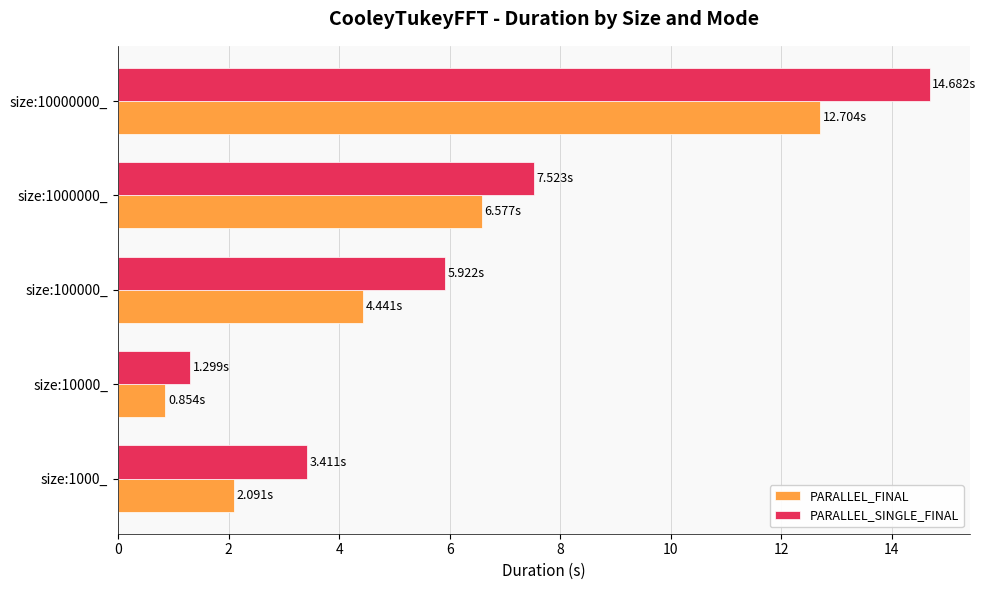

What is the difference between the second highest and minimum values in the PARALLEL_FINAL series?

5.7